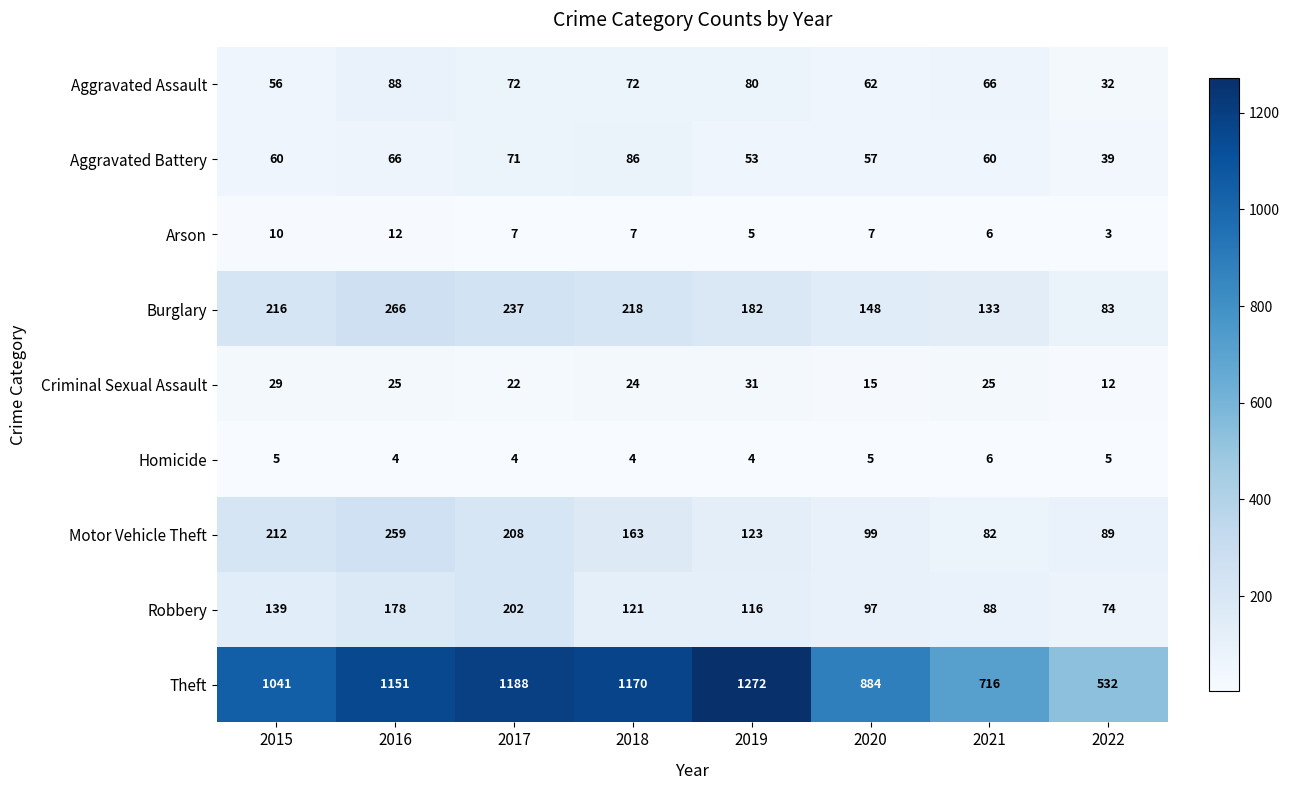

At which category is the sum across all series the highest?

2016